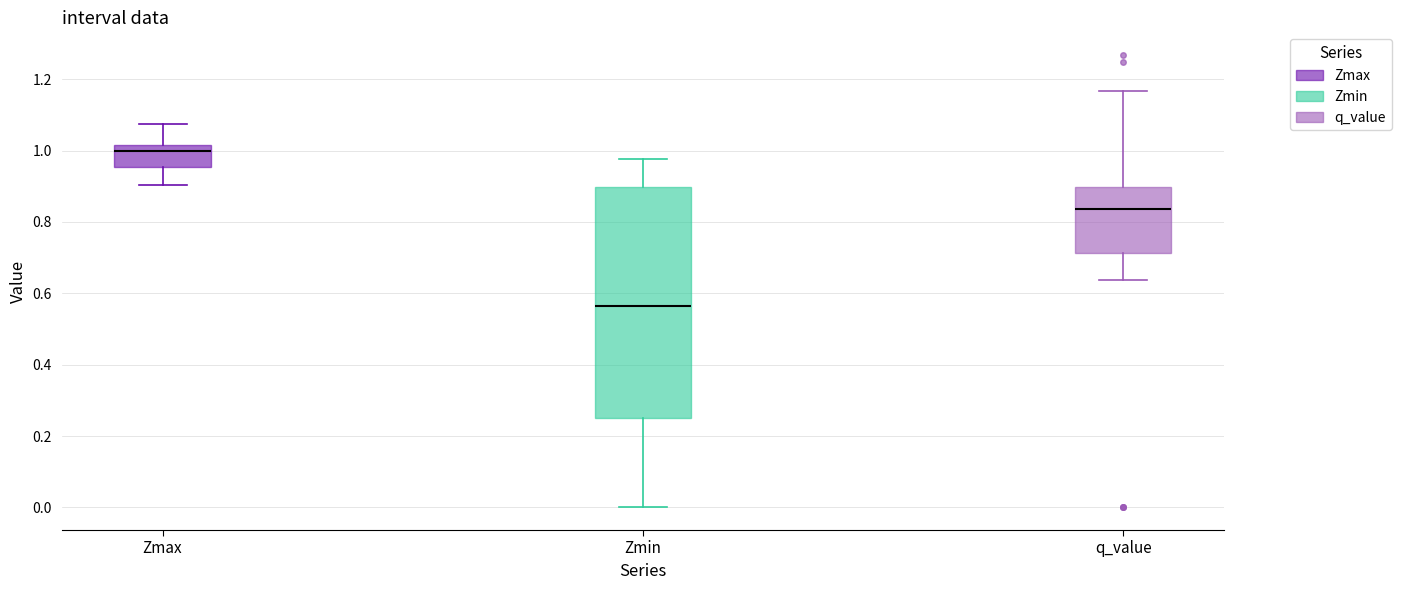

Reading left to right, transcribe this box plot: for each box, give where its median line is, the range the box spans, and where its two whiskers end, as read against the y-axis. The values are not printed on the chart, so give them approximately, as read against the axis.

Zmax: median 1.00, box 0.96 to 1.02, whiskers 0.90 to 1.08
Zmin: median 0.56, box 0.26 to 0.90, whiskers 0.00 to 0.98
q_value: median 0.84, box 0.72 to 0.90, whiskers 0.64 to 1.16